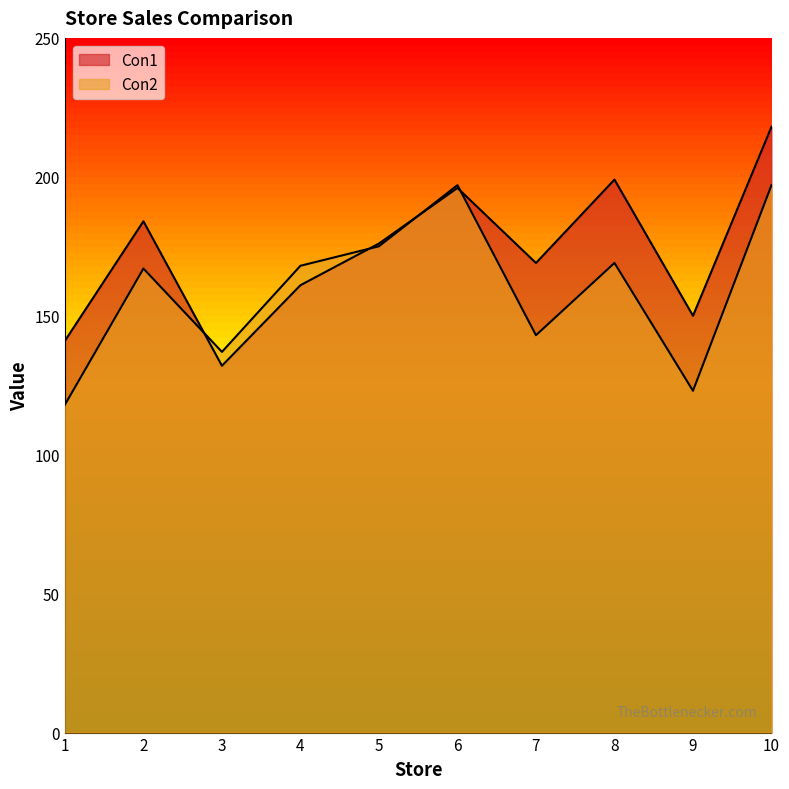

Which has a higher value, 9 or 1?

9